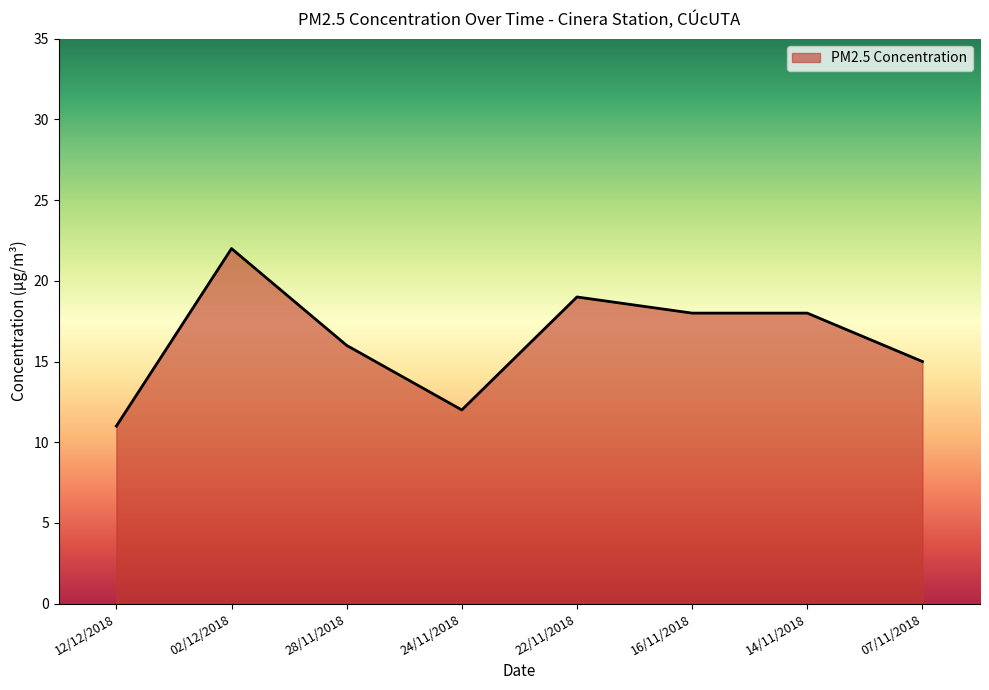

Where is the first local minimum?

24/11/2018